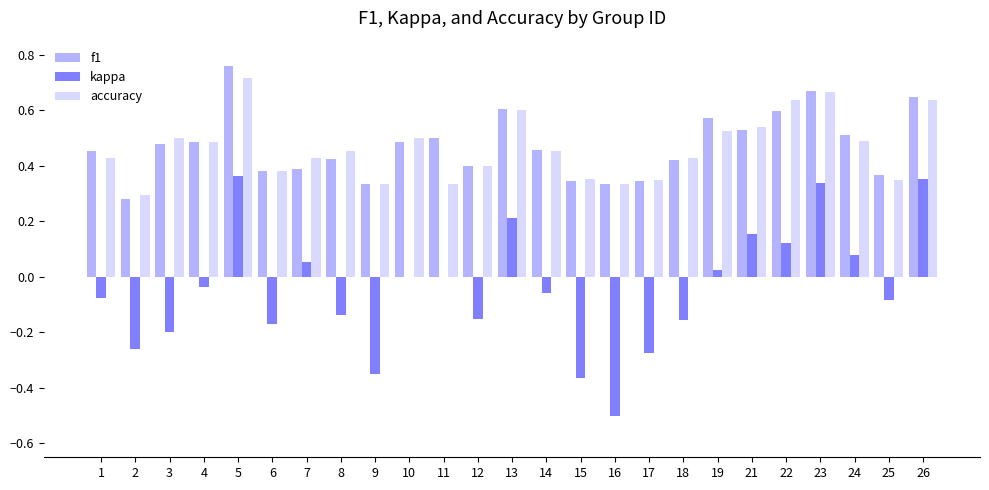

Between 18 and 23, which series saw the biggest shift?

kappa